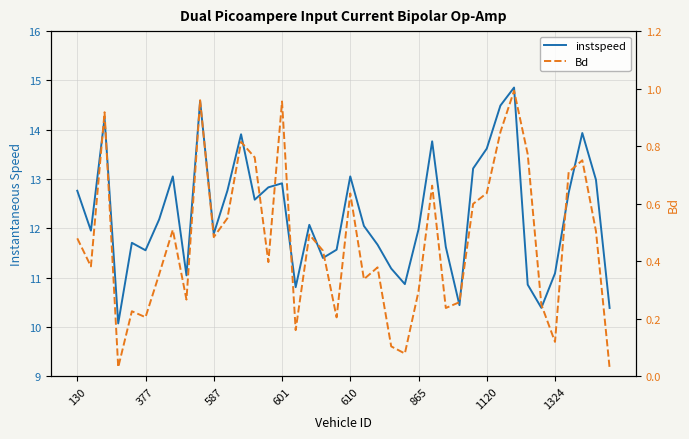

Does the chart have visible grid lines?

Yes